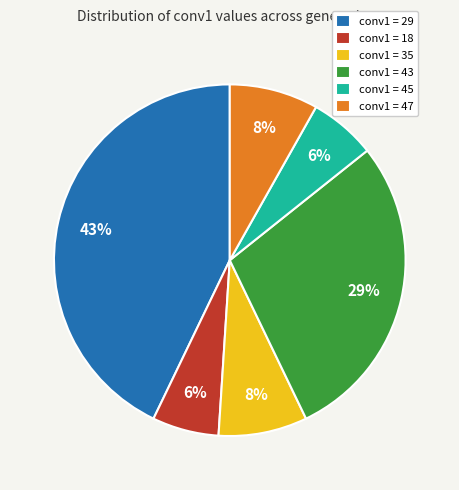

The conv1 = 43 slice represents 29% of the pie. True or false?

True